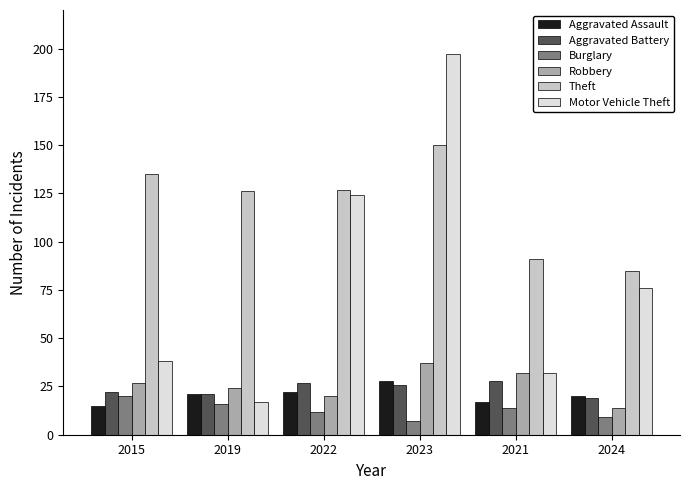

What are all the series names shown in the legend?

Aggravated Assault, Aggravated Battery, Burglary, Robbery, Theft, Motor Vehicle Theft